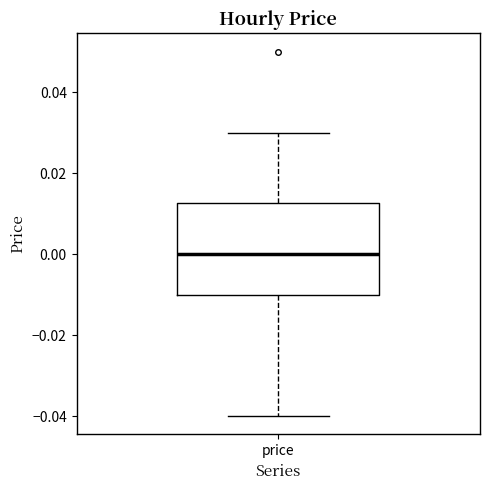

Read this box plot against the y-axis: the position of the median line, the range covered by the box, and the ends of both whiskers. The values are not printed on the chart, so give them approximately, as read against the axis.

median 0.000, box -0.010 to 0.012, whiskers -0.040 to 0.030